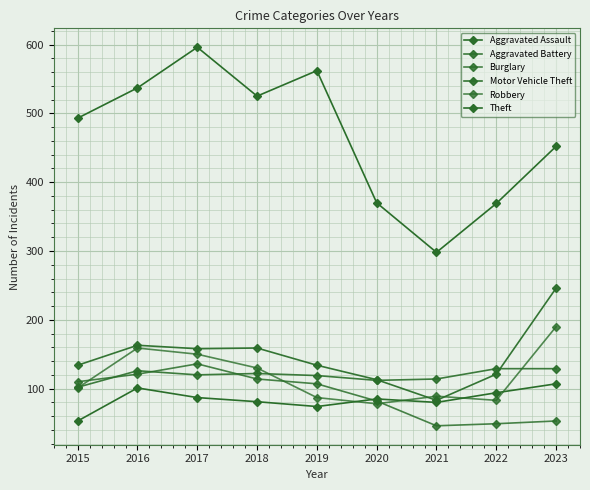

How many lines are shown in the chart?

6